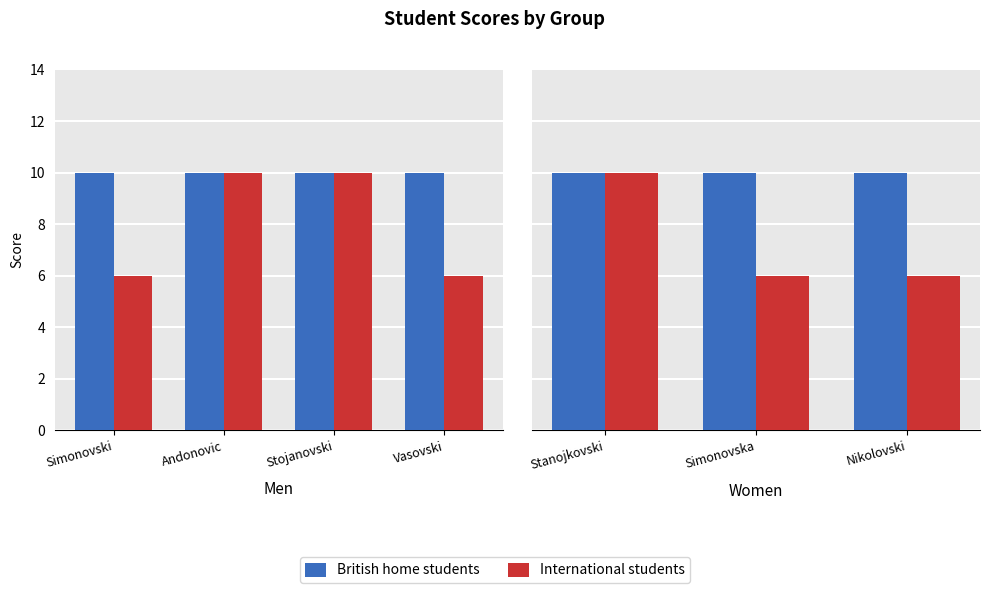

What is the minimum value for International students?

6